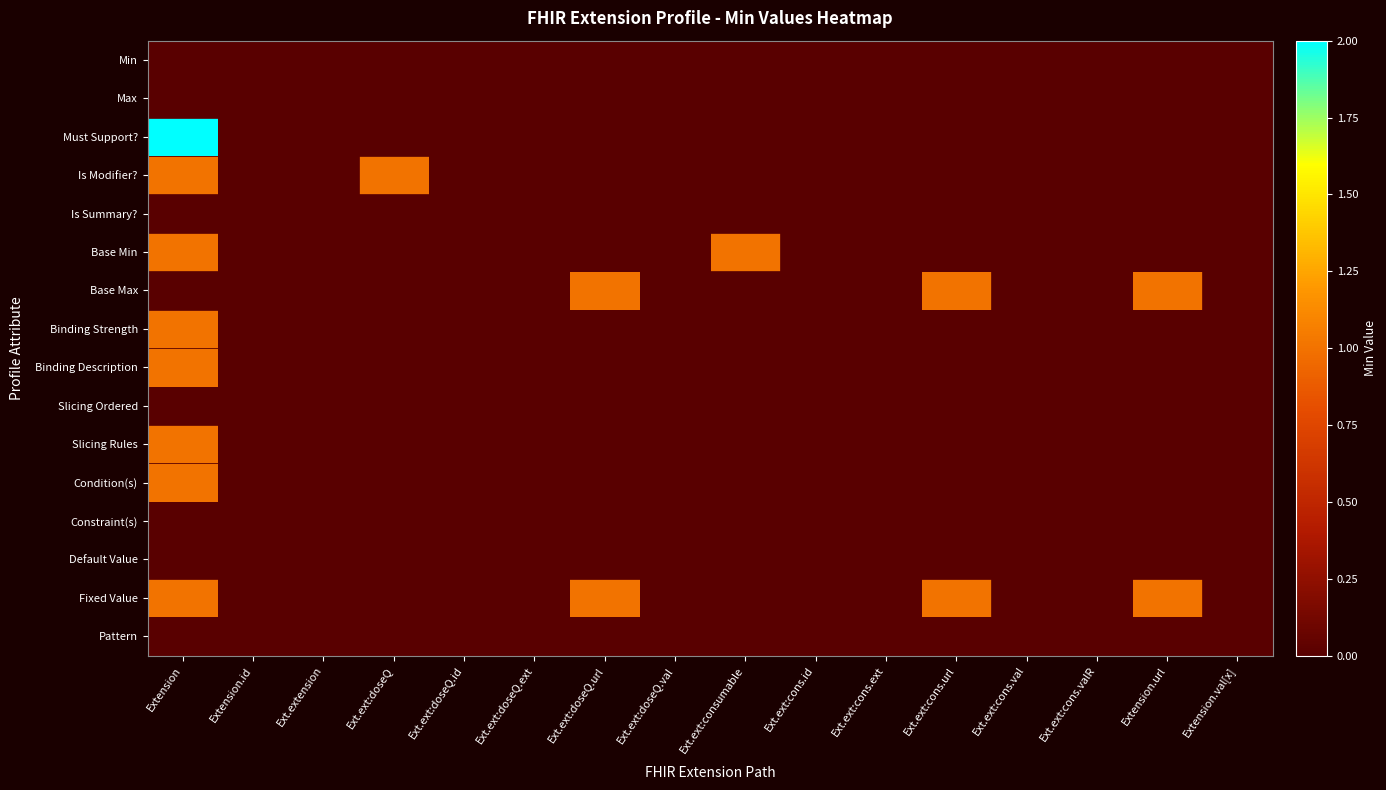

Which series has the largest range (max minus min)?

Must Support?